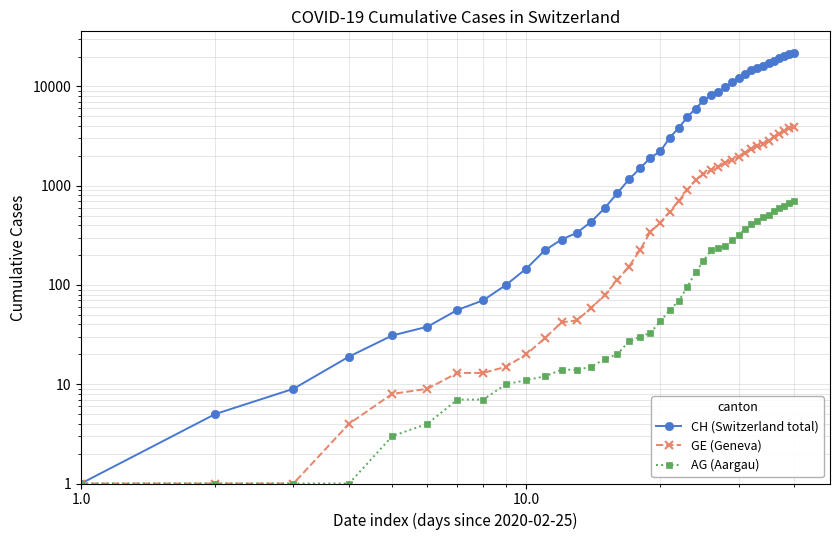

True or false: AG (Aargau) and CH (Switzerland total) cross at least once.

False